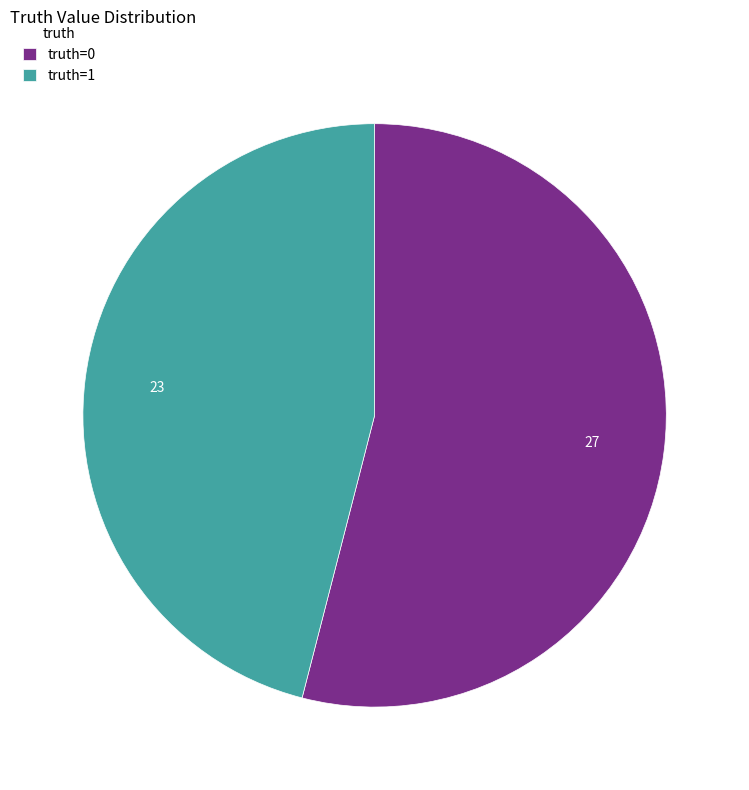

Rank the categories by value from highest to lowest.

truth=0, truth=1